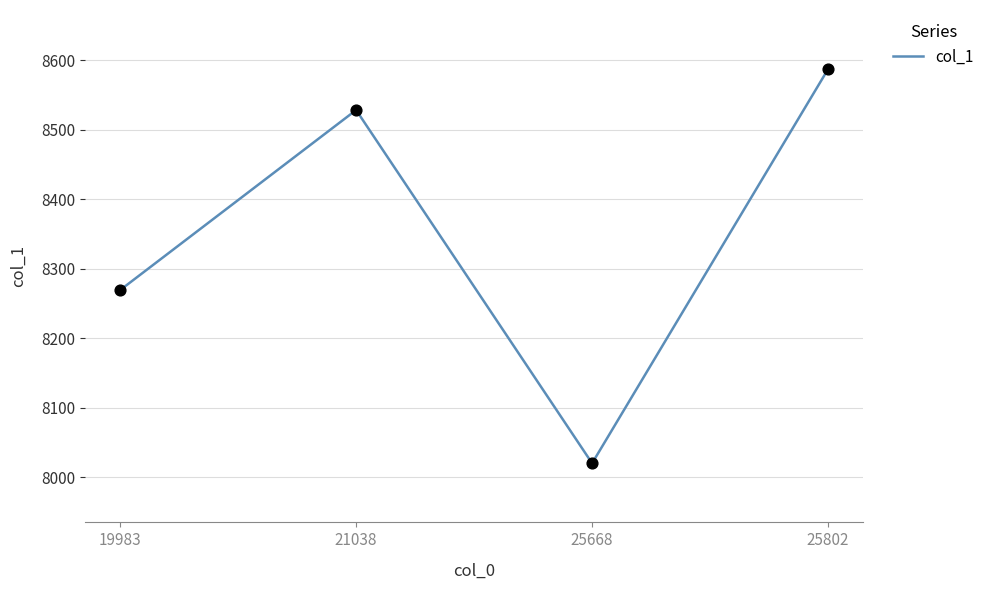

Between 21038 and 25668, which is larger?

21038